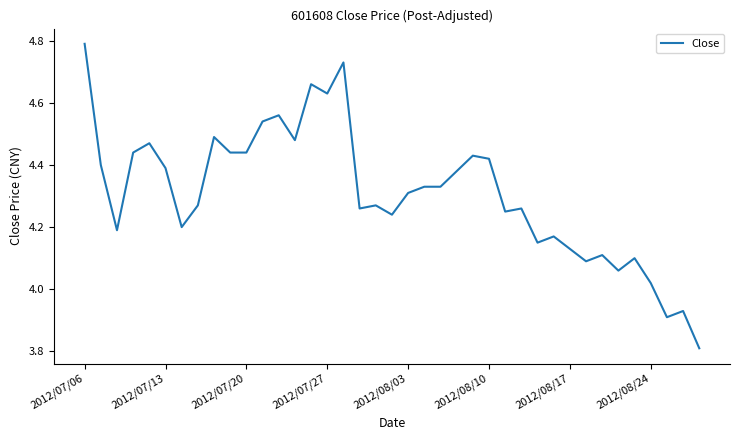

What is the difference between the maximum and minimum values?

1.0